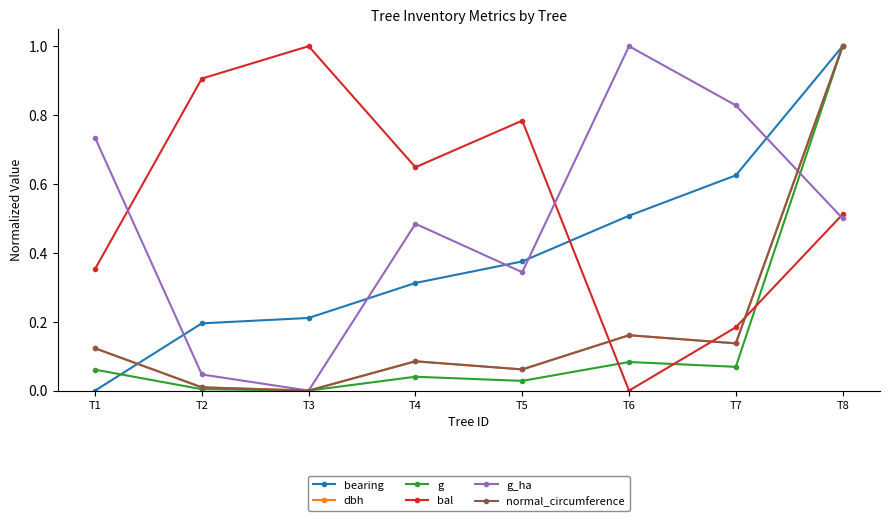

What is the spread (max minus min) of values at T2?

0.9